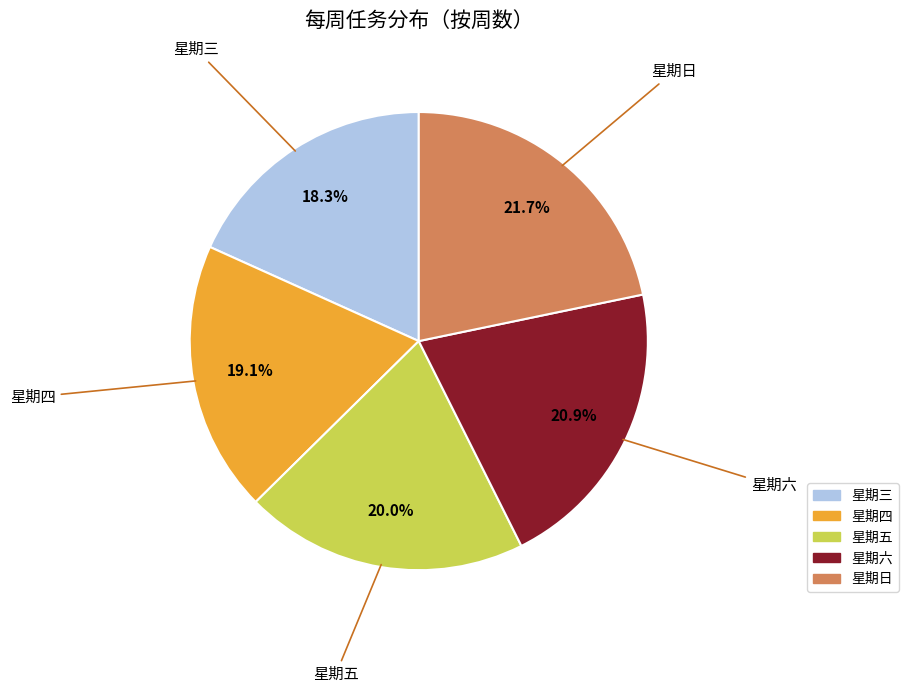

To the nearest percent, what is the difference between the largest and smallest slice percentages?

3%